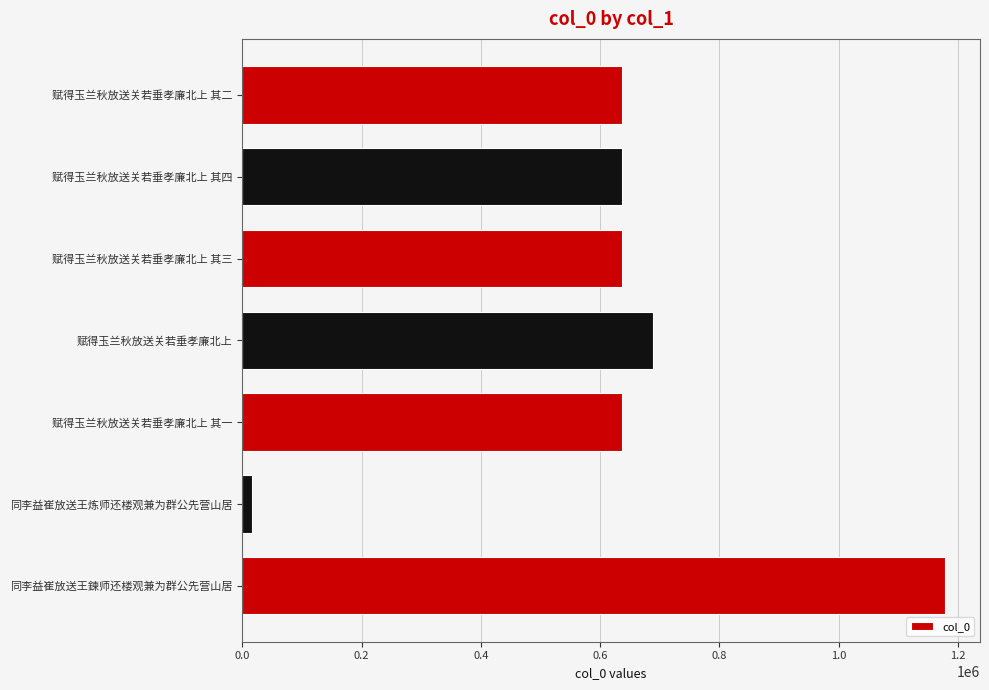

What is the difference between the maximum and second lowest values?

541100